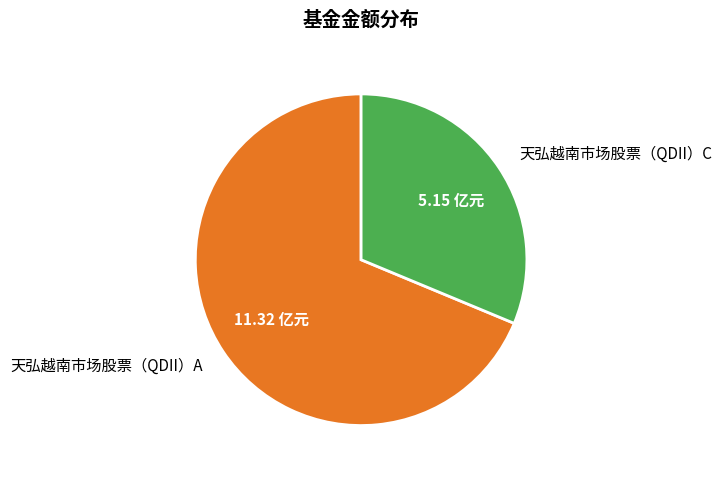

Which slice is the smallest?

天弘越南市场股票（QDII）C